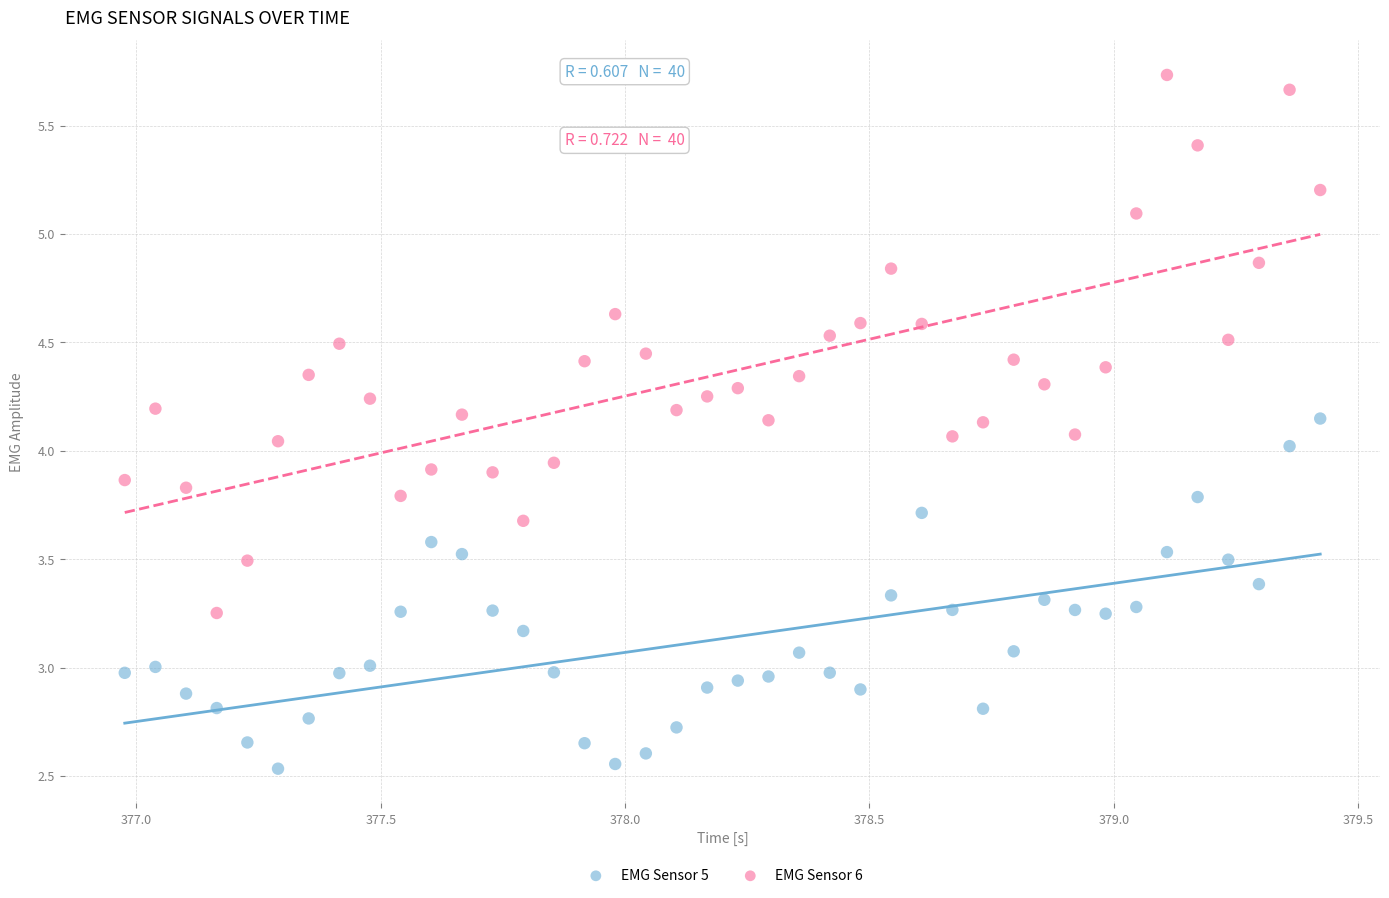

Which series has the largest Y range (max minus min)?

EMG Sensor 6